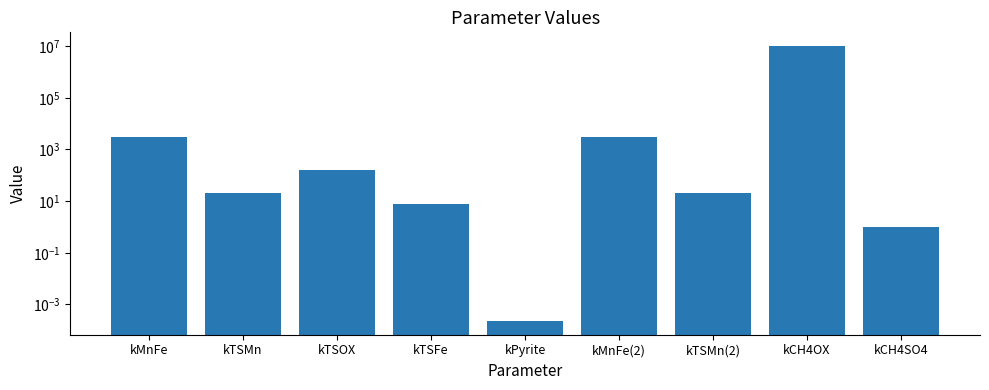

Is it true that the value at kTSOX is 107.3?

False